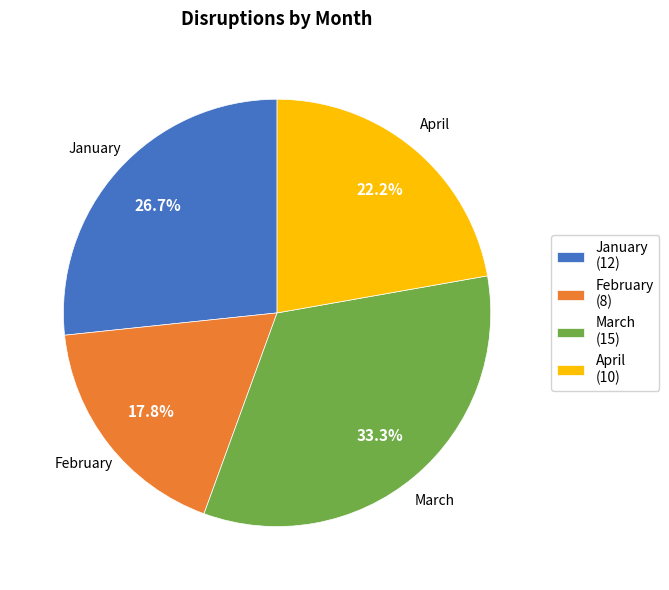

What is the ratio of the value at April (10) to the value at January (12)?

0.8